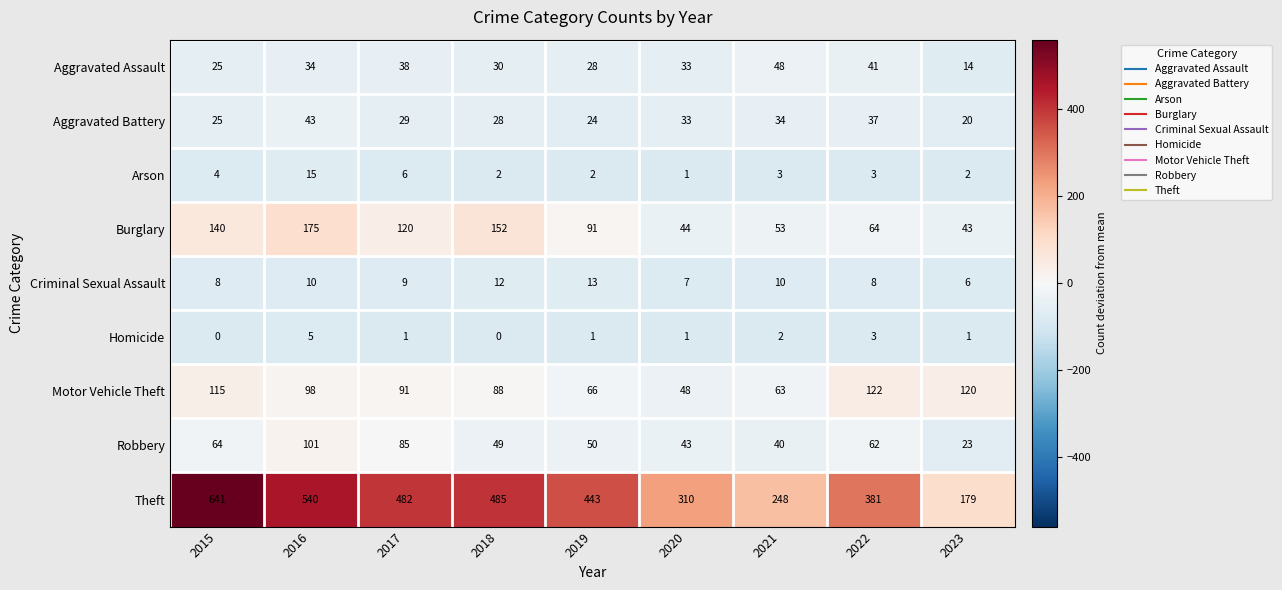

At which label does Homicide reach its peak?

2016